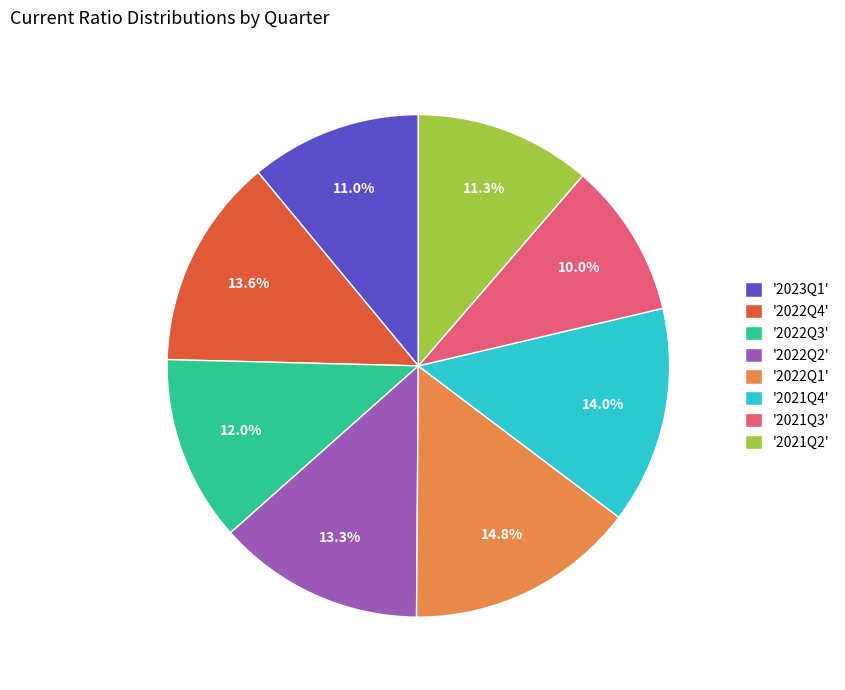

What is the ratio of the value at '2022Q2' to the value at '2022Q3'?

1.1